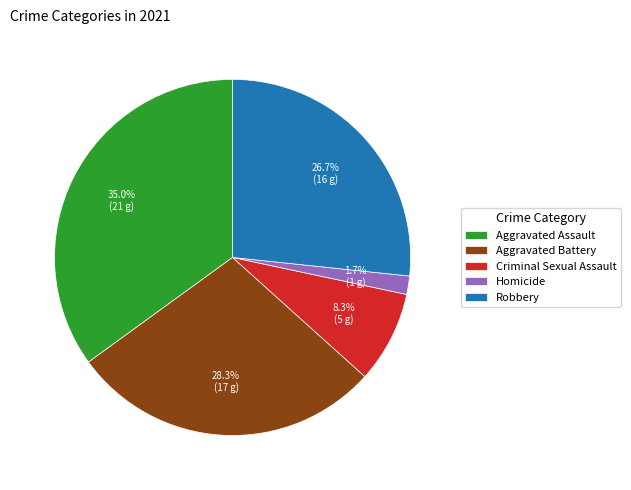

What percentage is the Criminal Sexual Assault slice, to the nearest percent?

8%